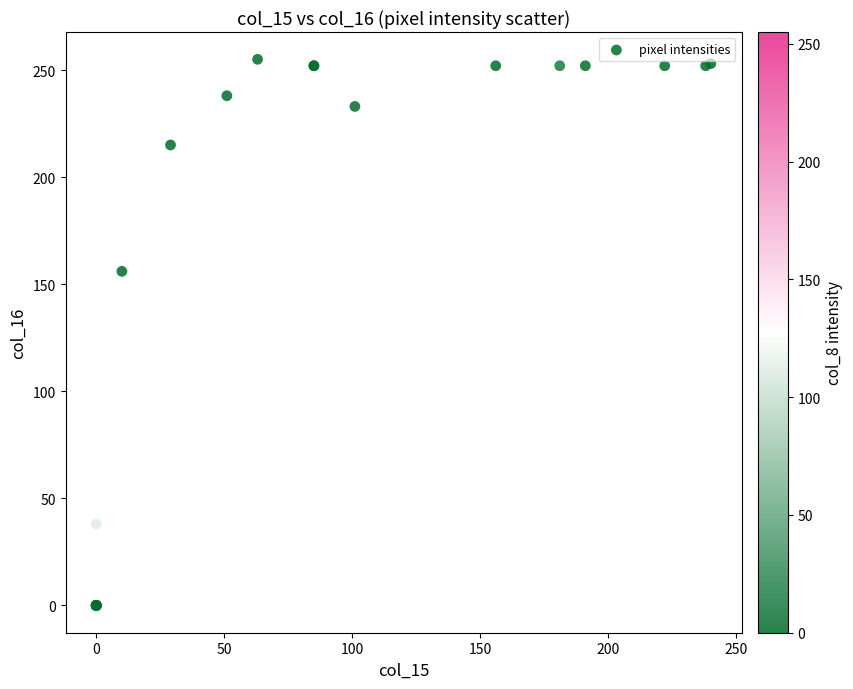

What Y value in the scatter plot is closest to 127?

156